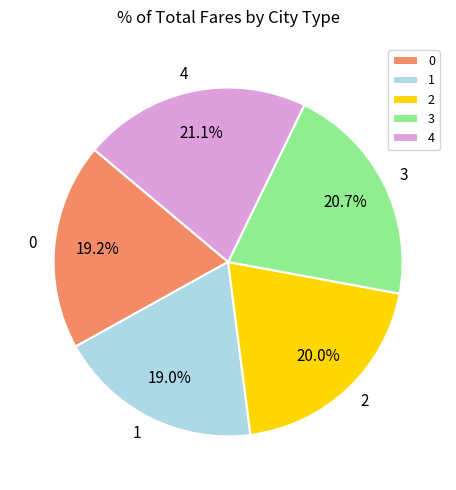

Is 3 the majority of the pie?

No